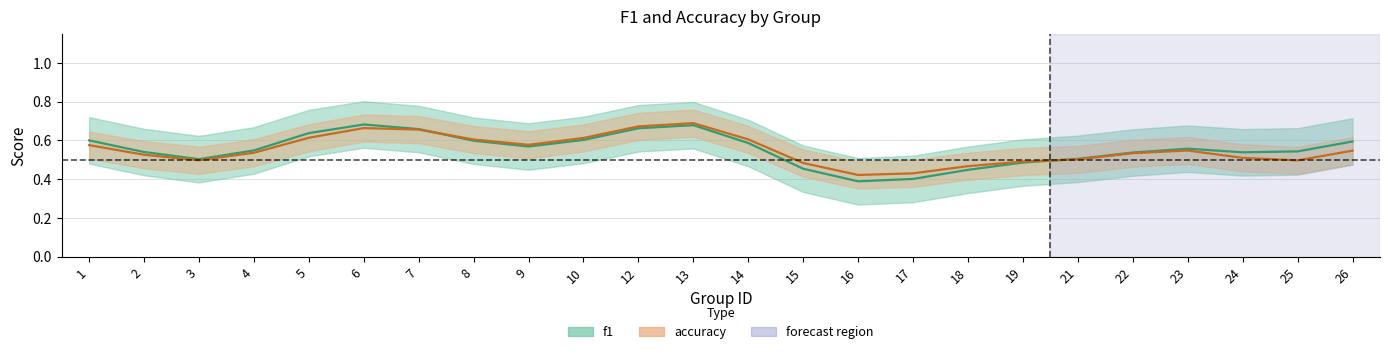

At which category does the chart reach its peak across all series?

13